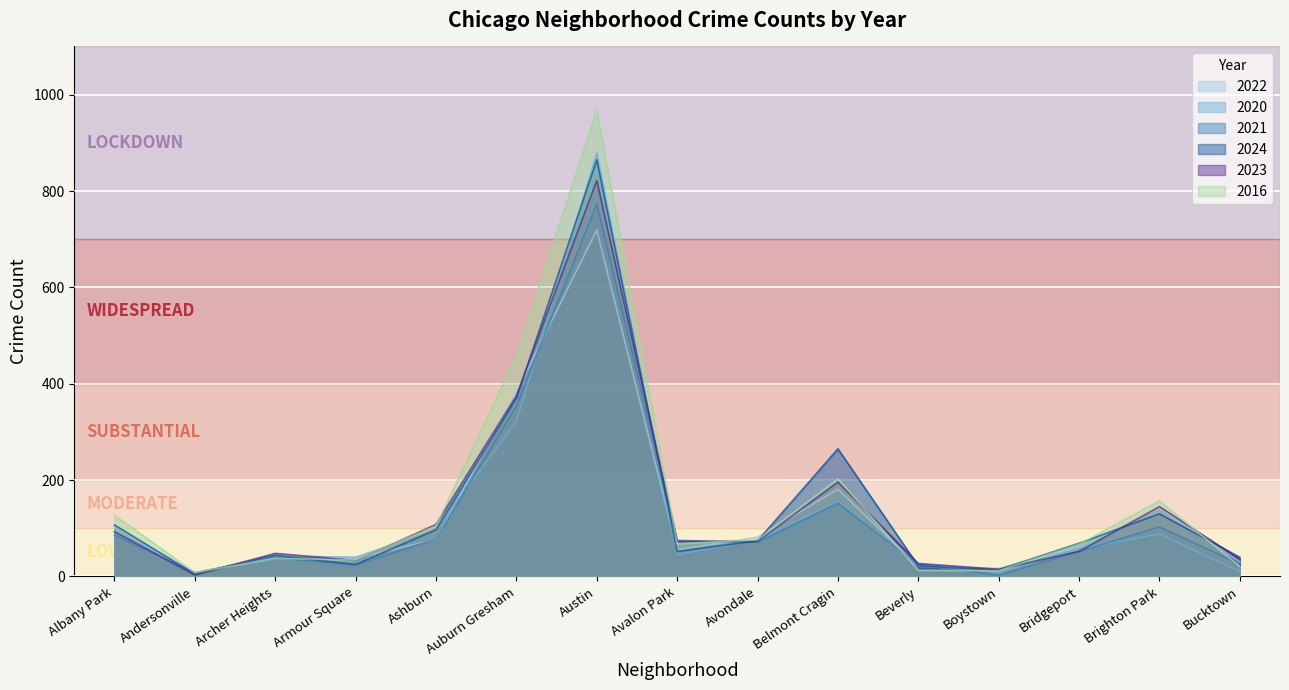

Does the chart display data point markers on the line(s)?

No